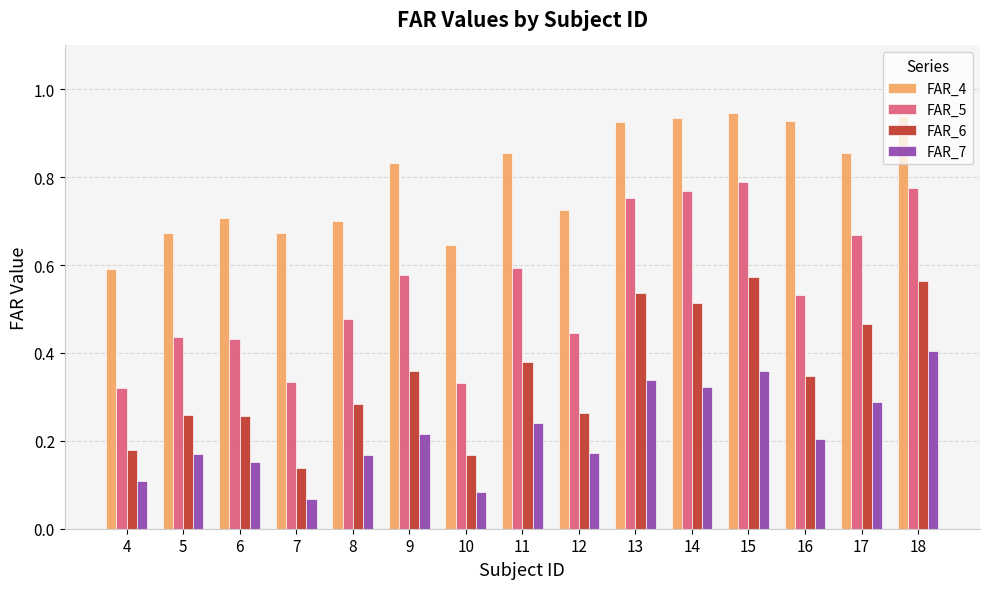

What is the sum of all FAR_4 values?

11.9